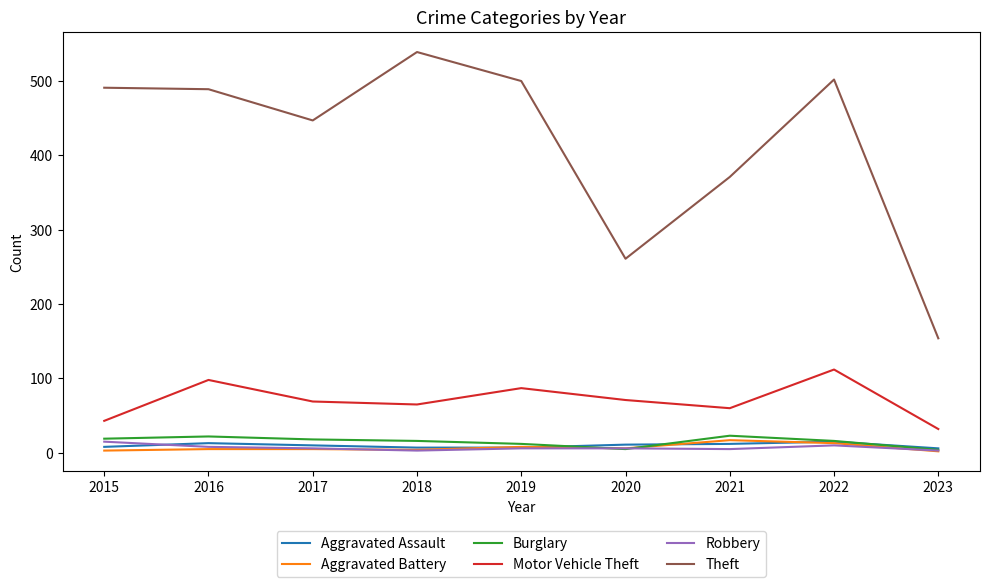

What is the sum of all Motor Vehicle Theft values?

637